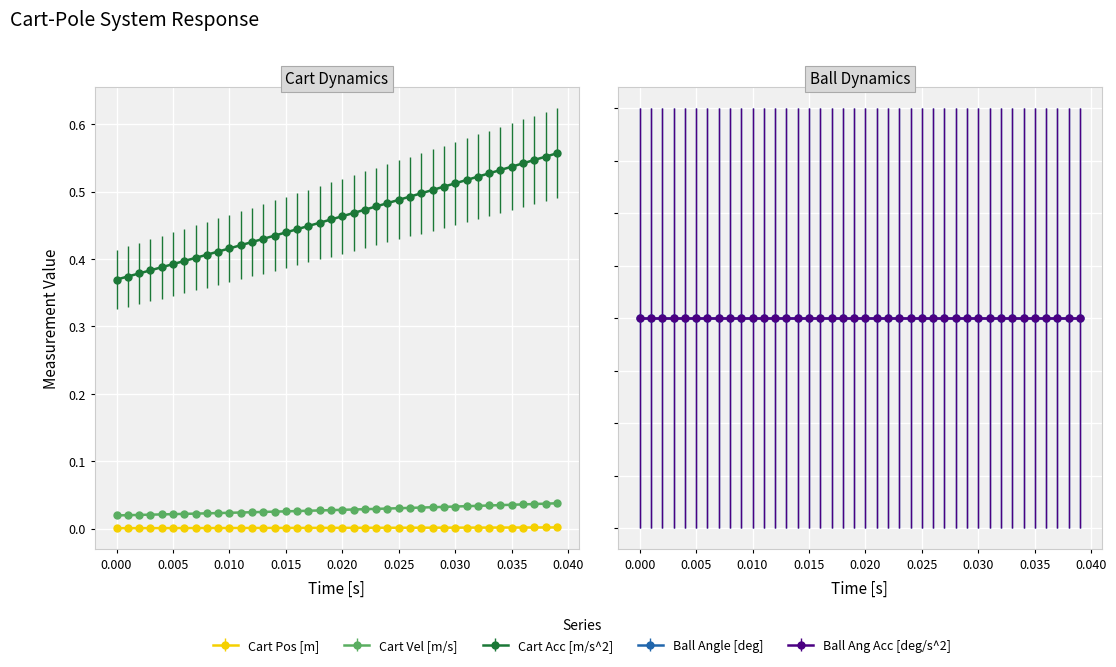

True or false: Cart Acc [m/s^2] and Cart Pos [m] intersect in this chart.

False